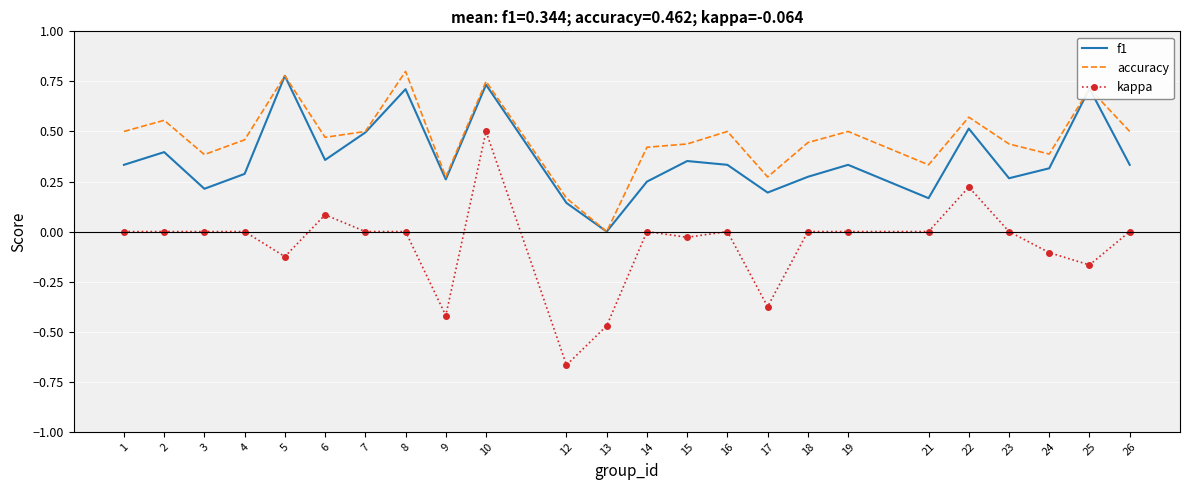

The value of accuracy at 10 is 0.8. True or false?

True